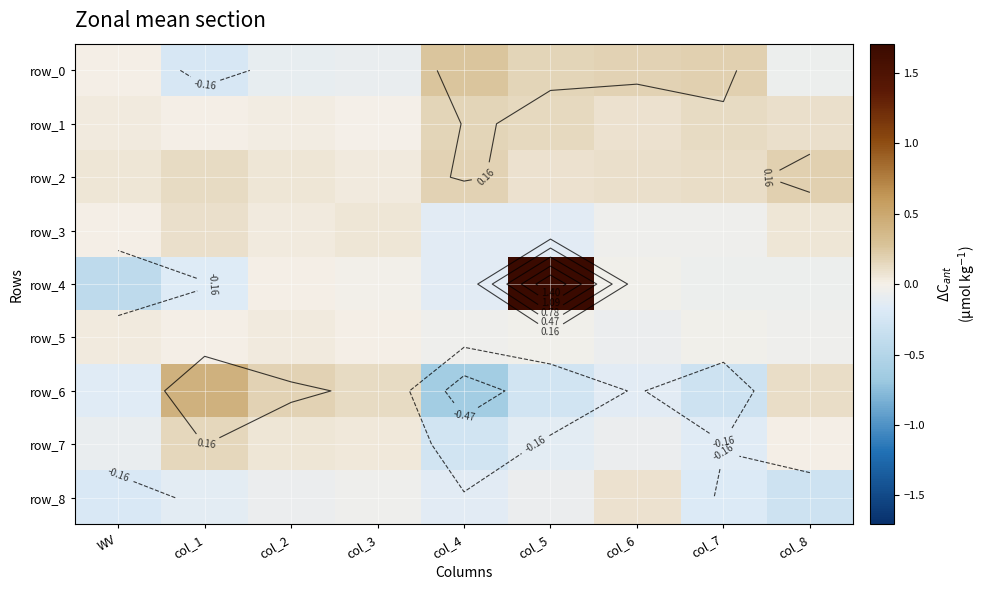

Which category has the highest value across all series?

col_5